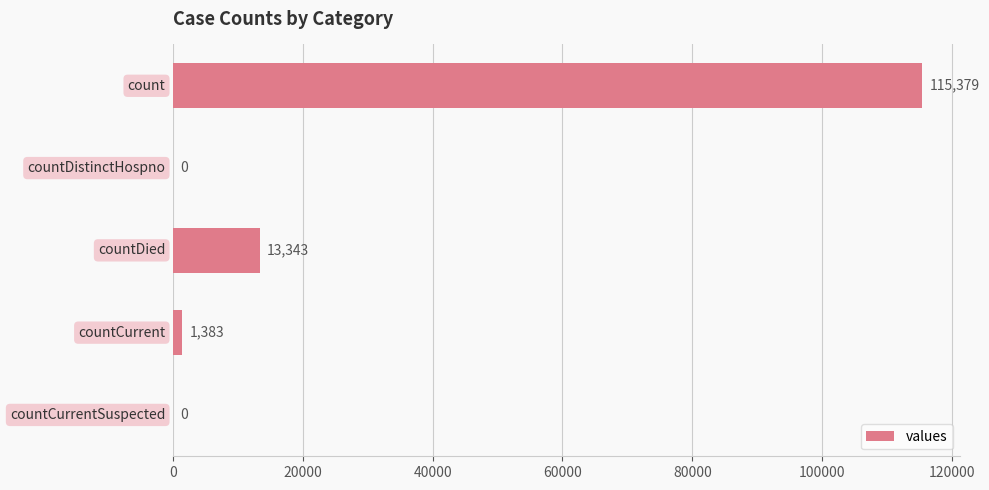

Are the bars horizontal?

Yes